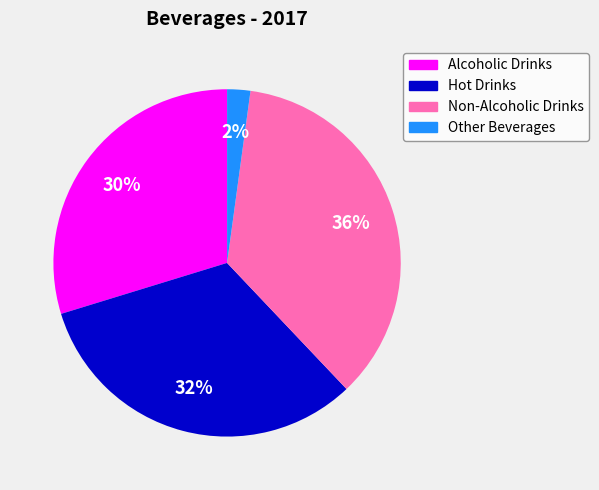

What percentage is the Non-Alcoholic Drinks slice, to the nearest percent?

36%